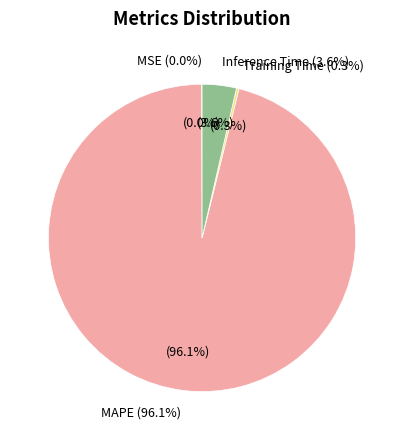

Which slice is the largest?

MAPE